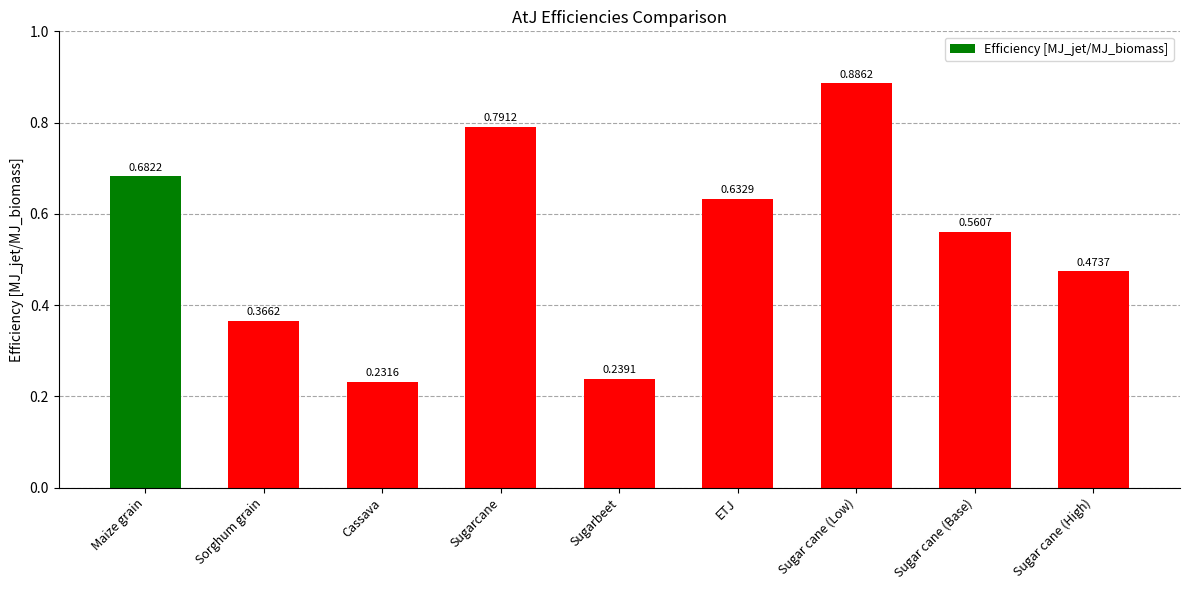

At which category does the chart reach its minimum across all series?

Cassava